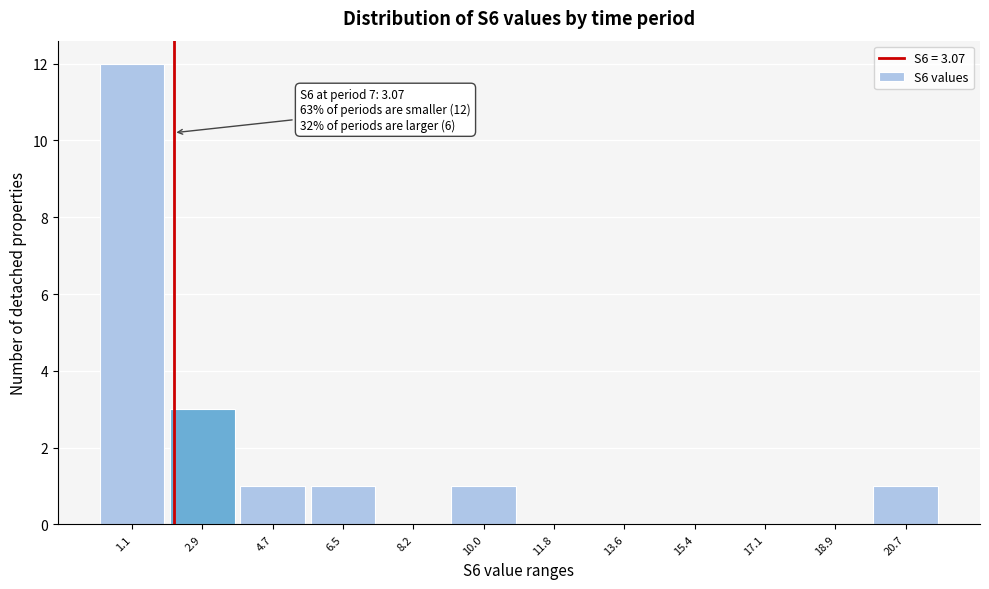

Reading left to right, transcribe all the data shown in this chart.

1.1=12	2.9=3	4.7=1	6.5=1	8.2=0	10.0=1	11.8=0	13.6=0	15.4=0	17.1=0	18.9=0	20.7=1